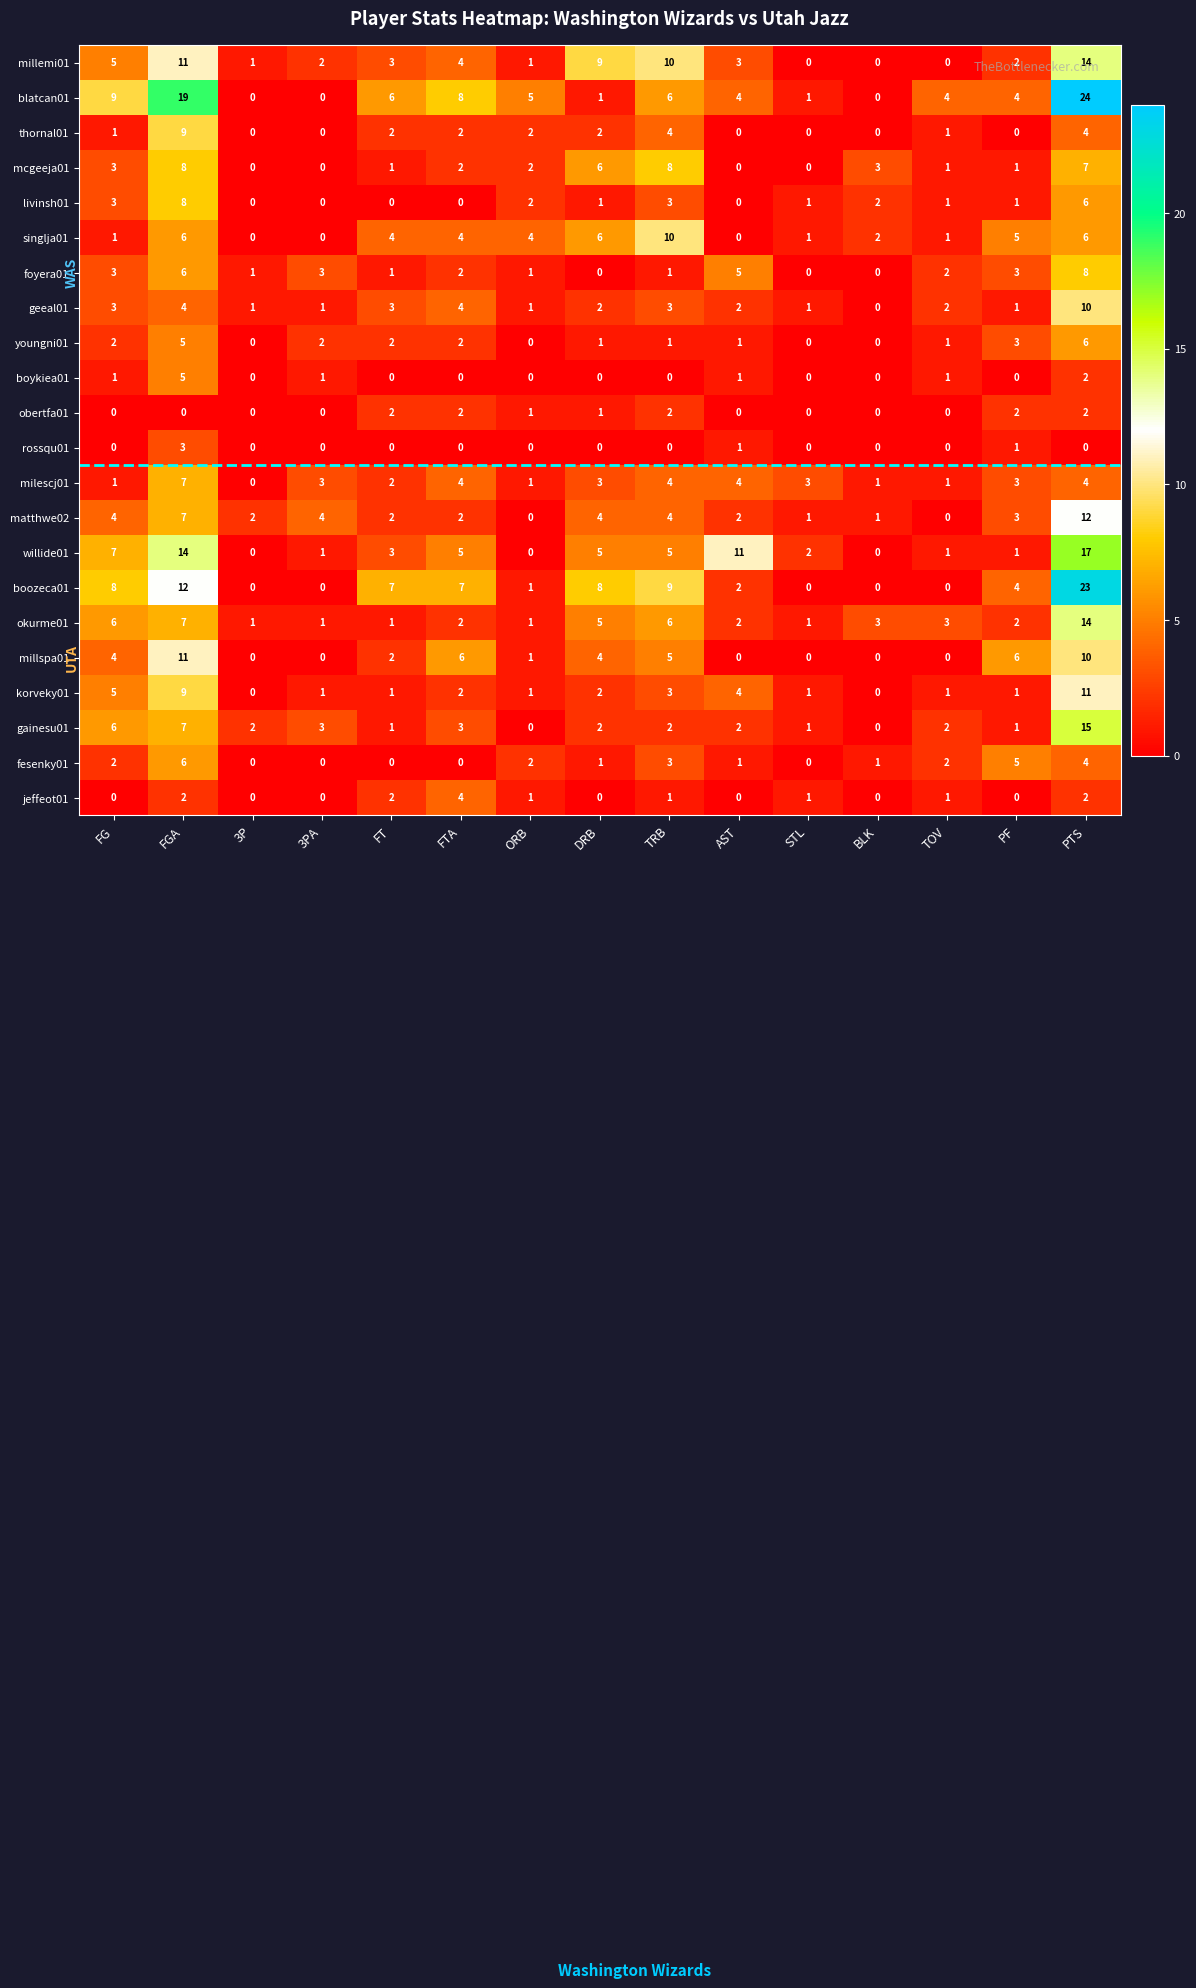

True or false: blatcan01 has a value of 16 at FG.

False